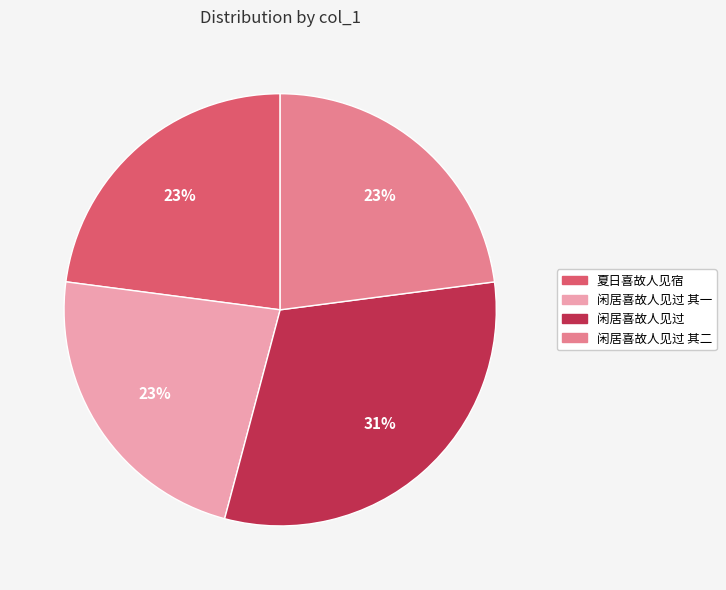

Do 闲居喜故人见过 其一 and 夏日喜故人见宿 together represent more than half of the pie?

No